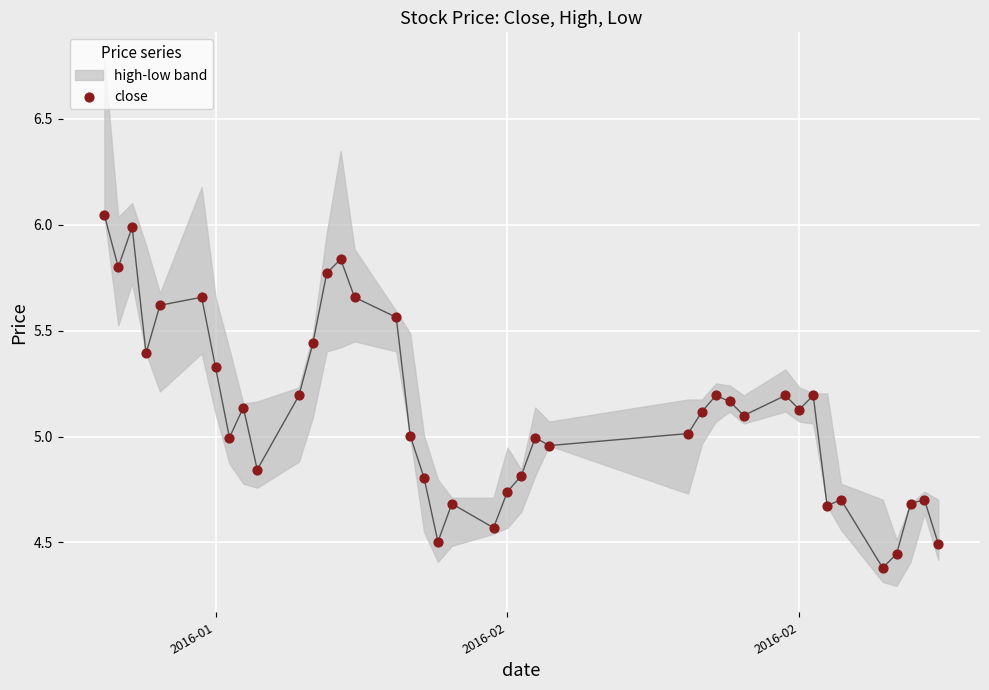

What is the range of X values (max minus min)?

60.0